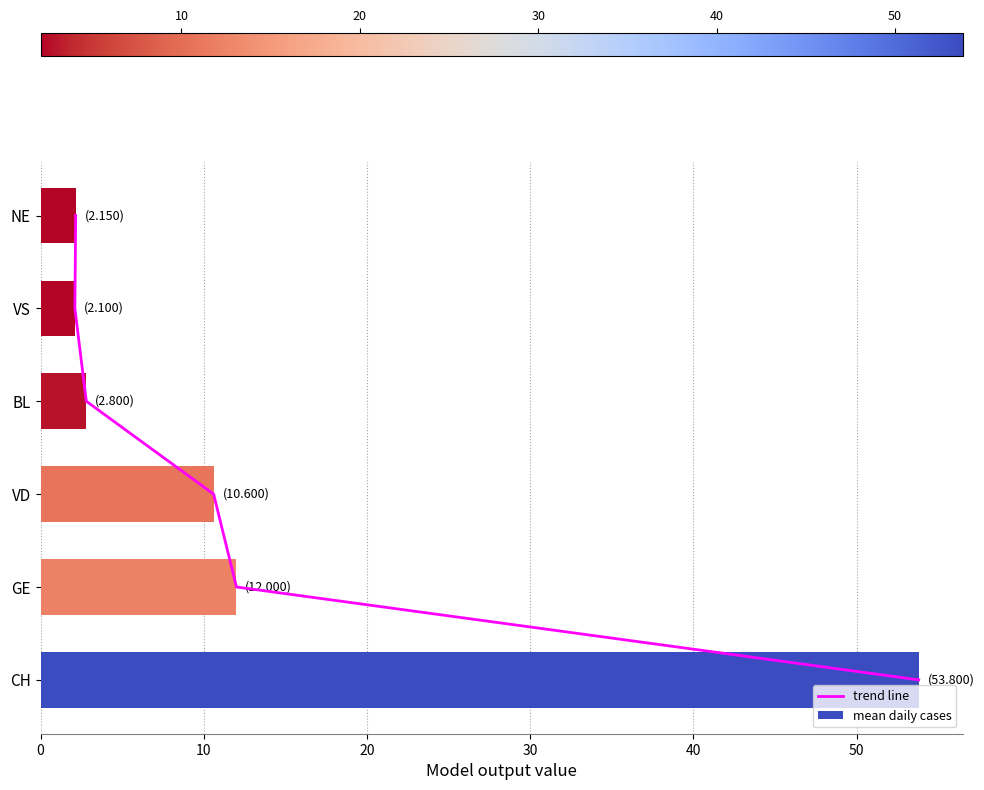

What is the difference between the trend line values at 0 and 40?

4.0